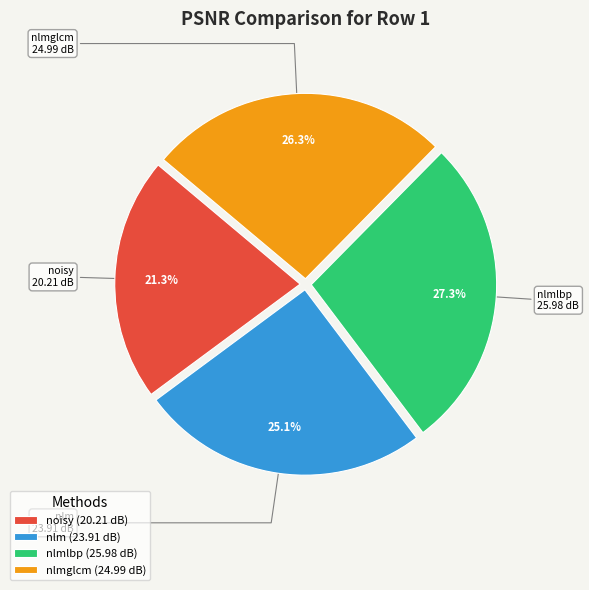

How many slices are in this pie chart?

4